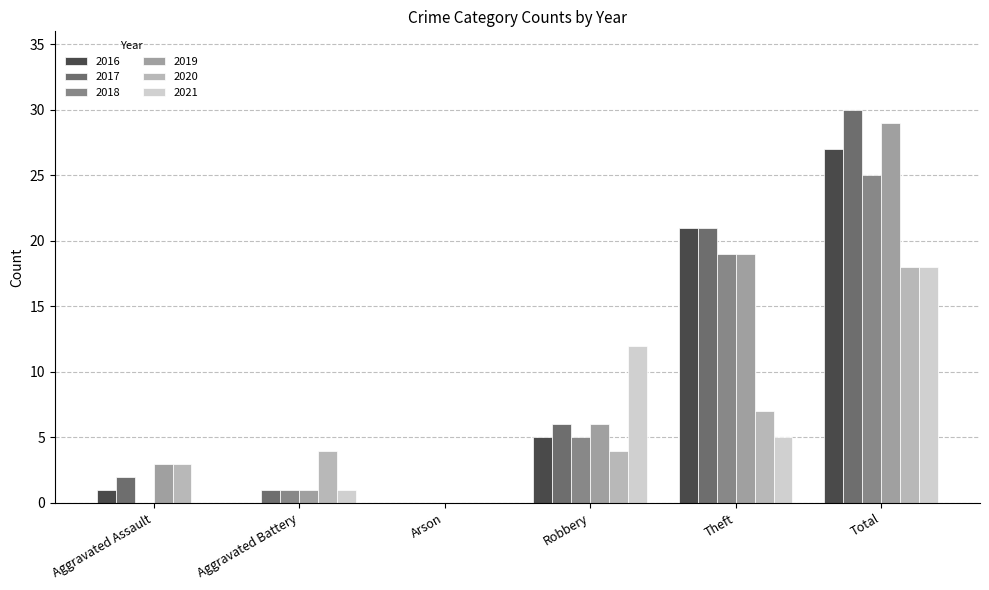

How many data points does each series have?

6